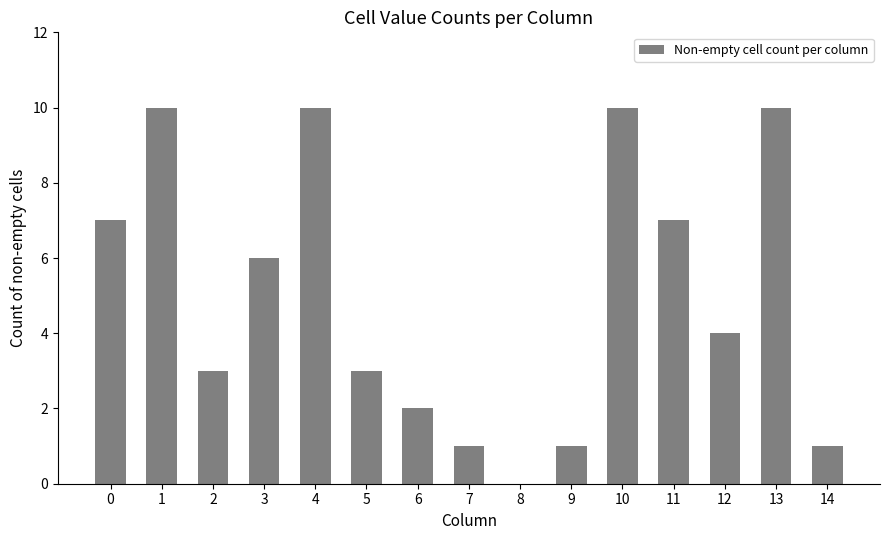

What value does the data have at 14?

1